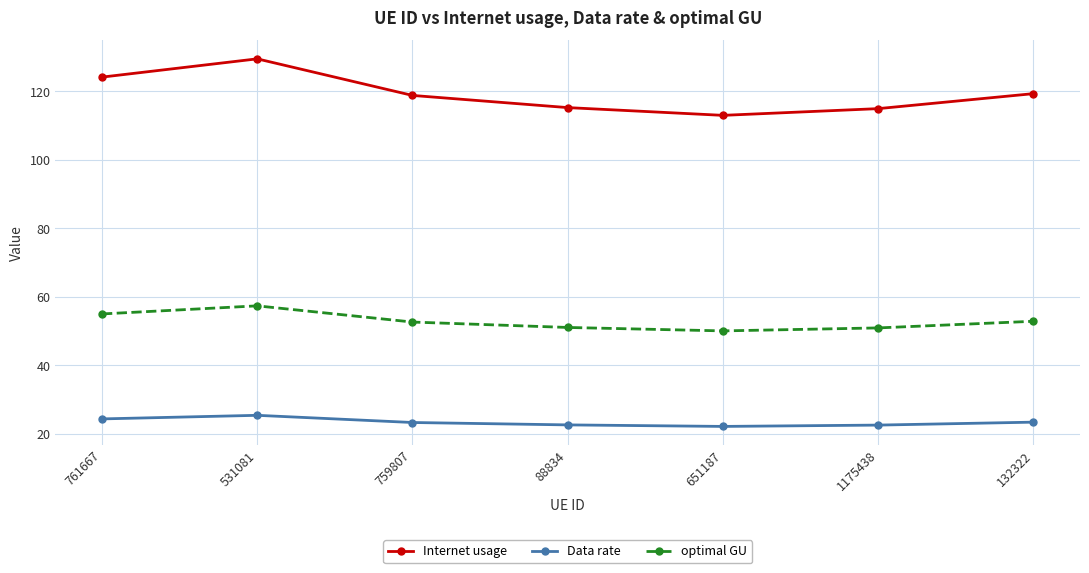

True or false: optimal GU has more than 0 interior local peaks.

True